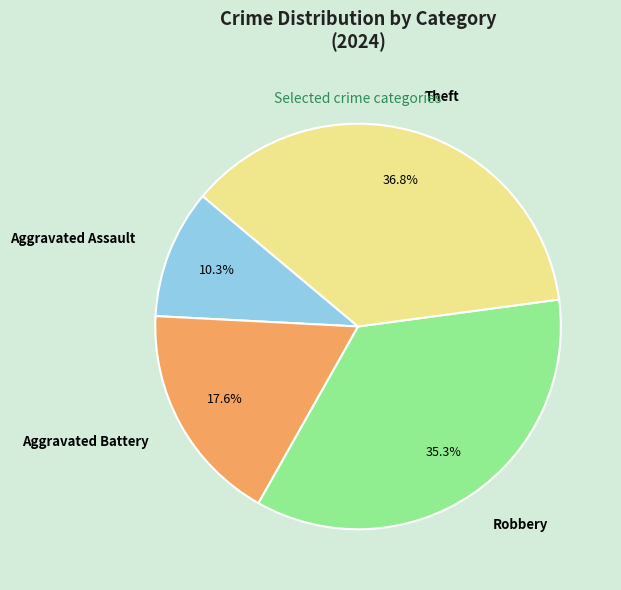

What is the largest slice in the pie chart?

Theft